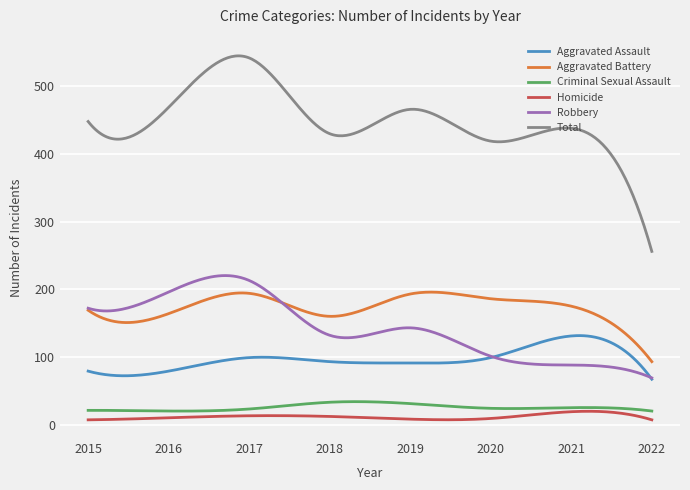

True or false: Robbery and Criminal Sexual Assault cross at least once.

False